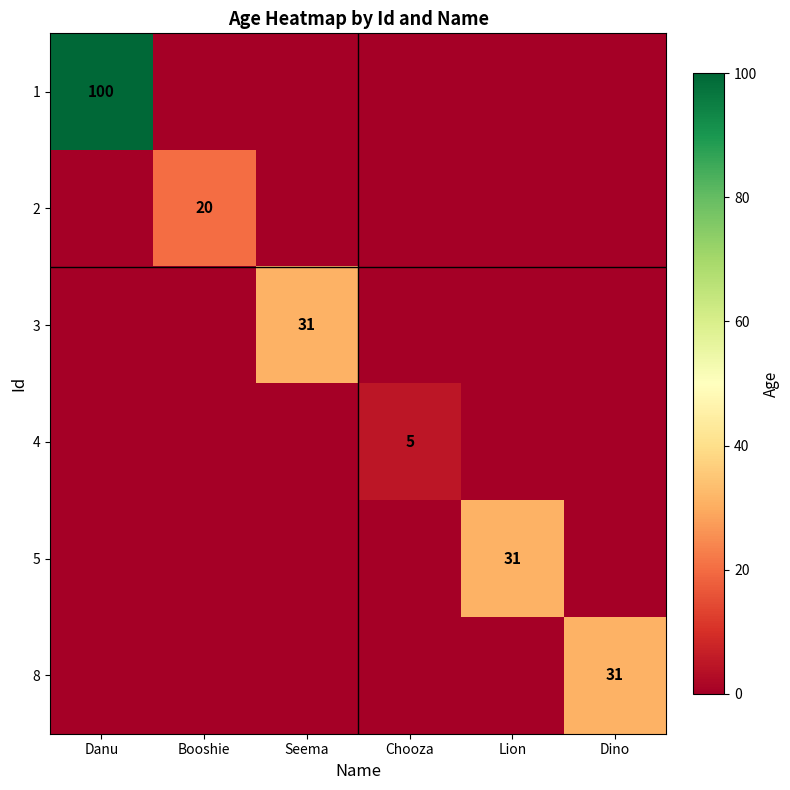

The 8 series shows 47 at Dino. True or false?

False